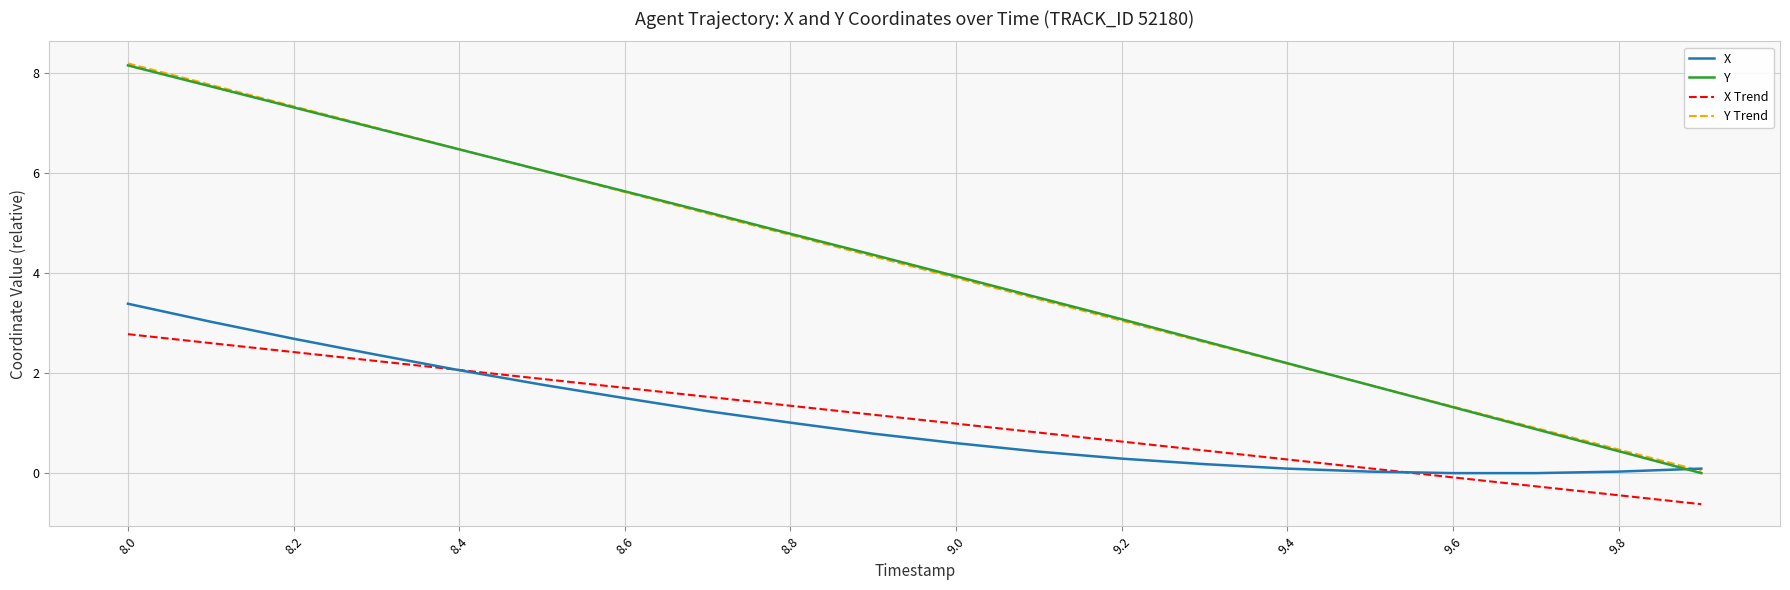

Which series has the widest spread of values?

Y